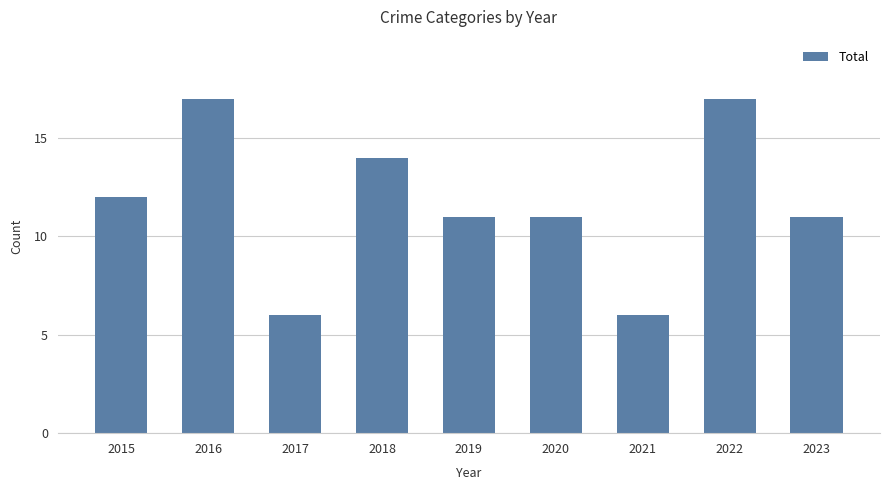

What is the smallest value displayed?

6